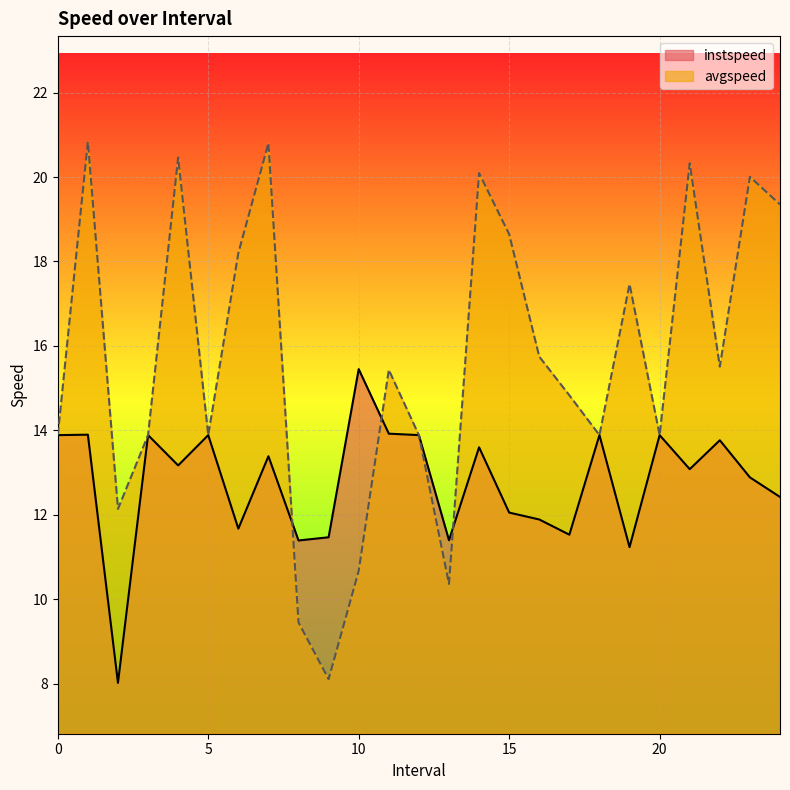

At which label is instspeed closest to 11?

19.0